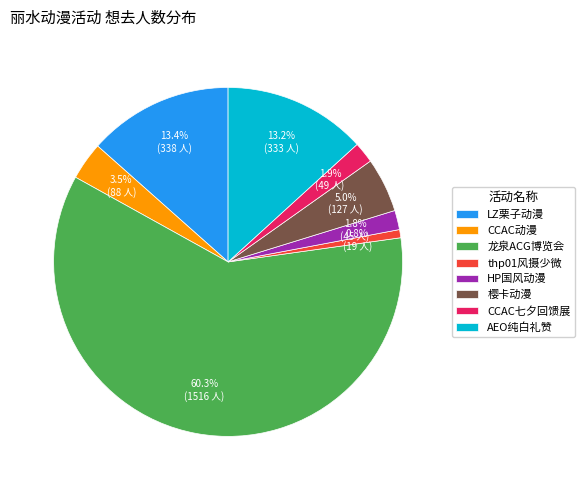

Does 龙泉ACG博览会 account for over 50% of the chart?

Yes